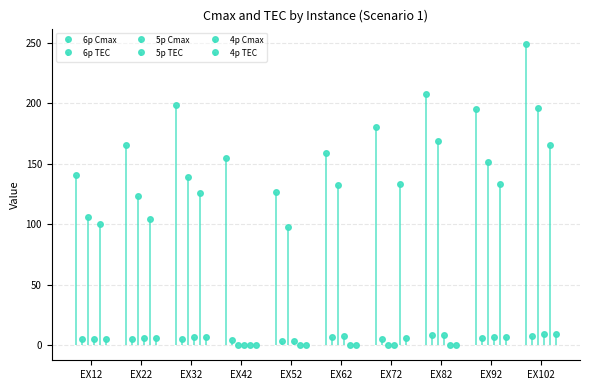

What is the sum of all 5p Cmax values?

1115.6